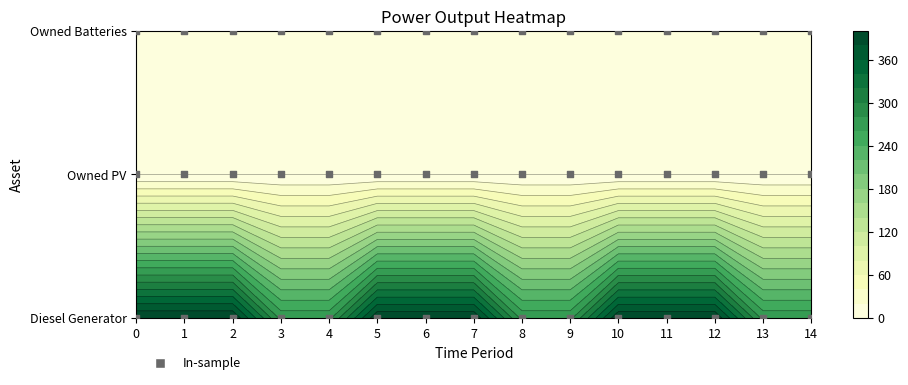

What is the difference between the maximum and minimum values in the Diesel Generator series?

126